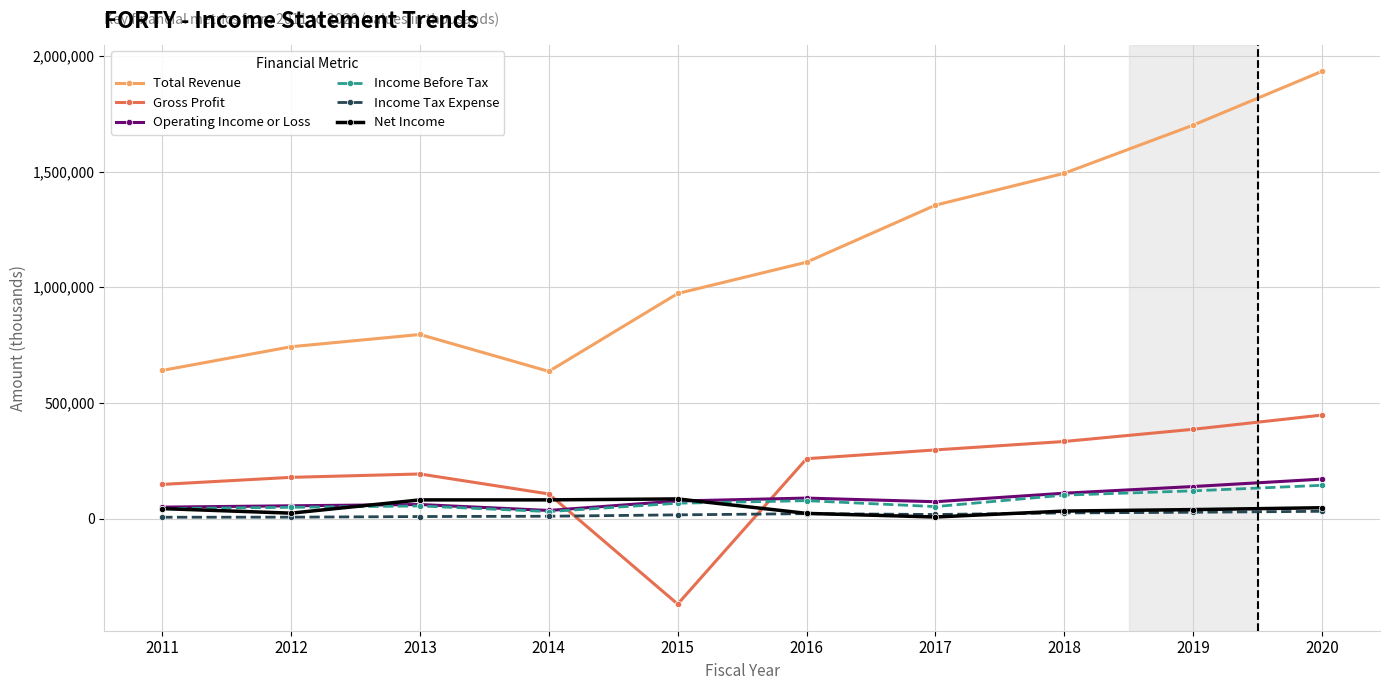

What is the value of the Net Income point at the 6th from the left?

22400